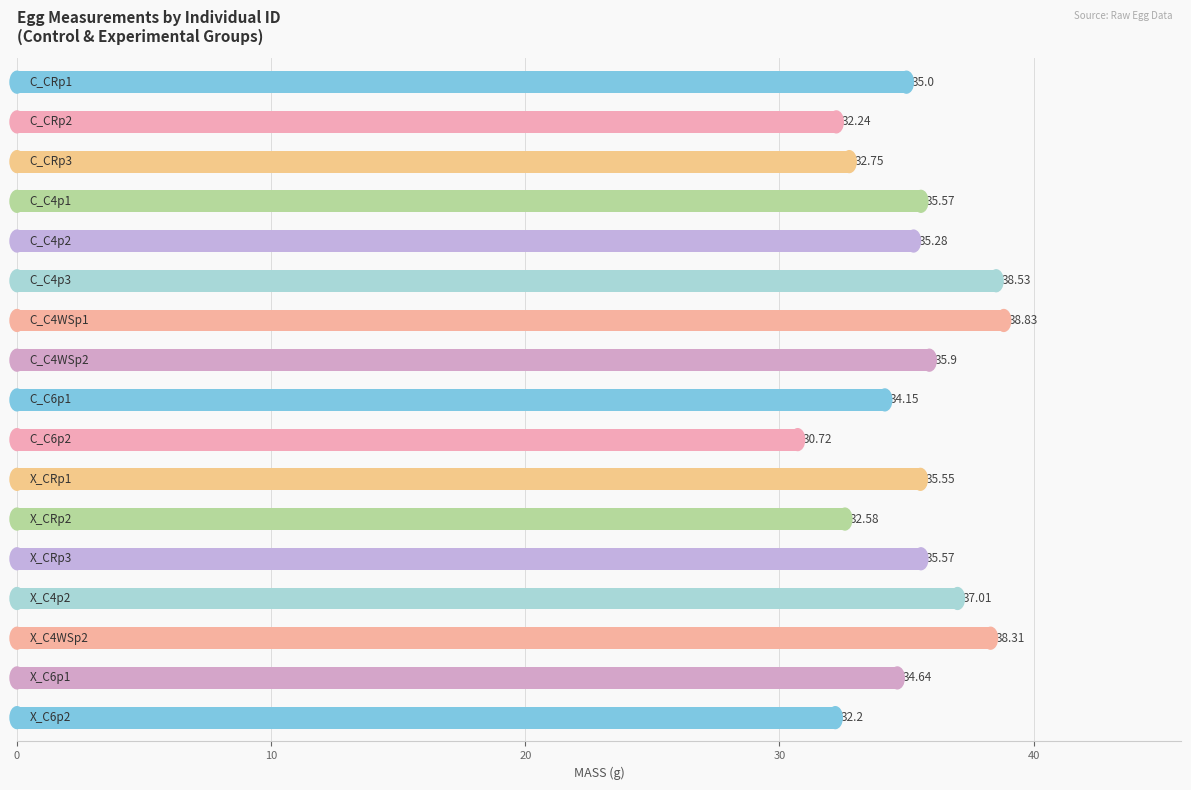

What is the sum of all values?

594.8